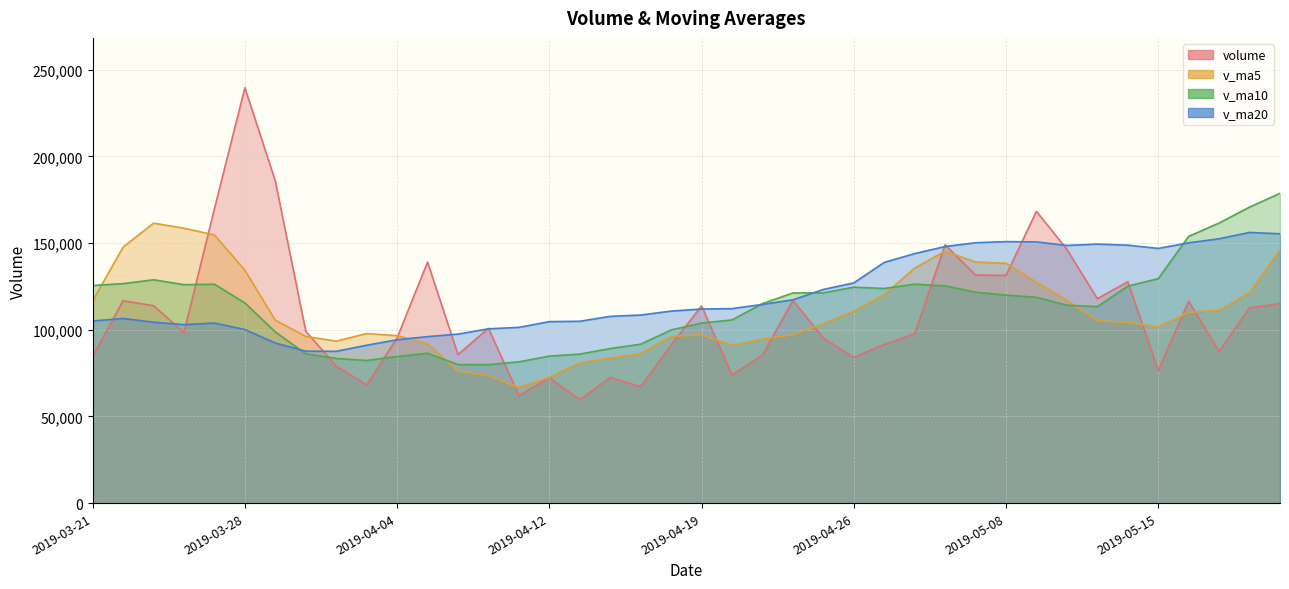

At how many categories does at least one series exceed 90085?

40